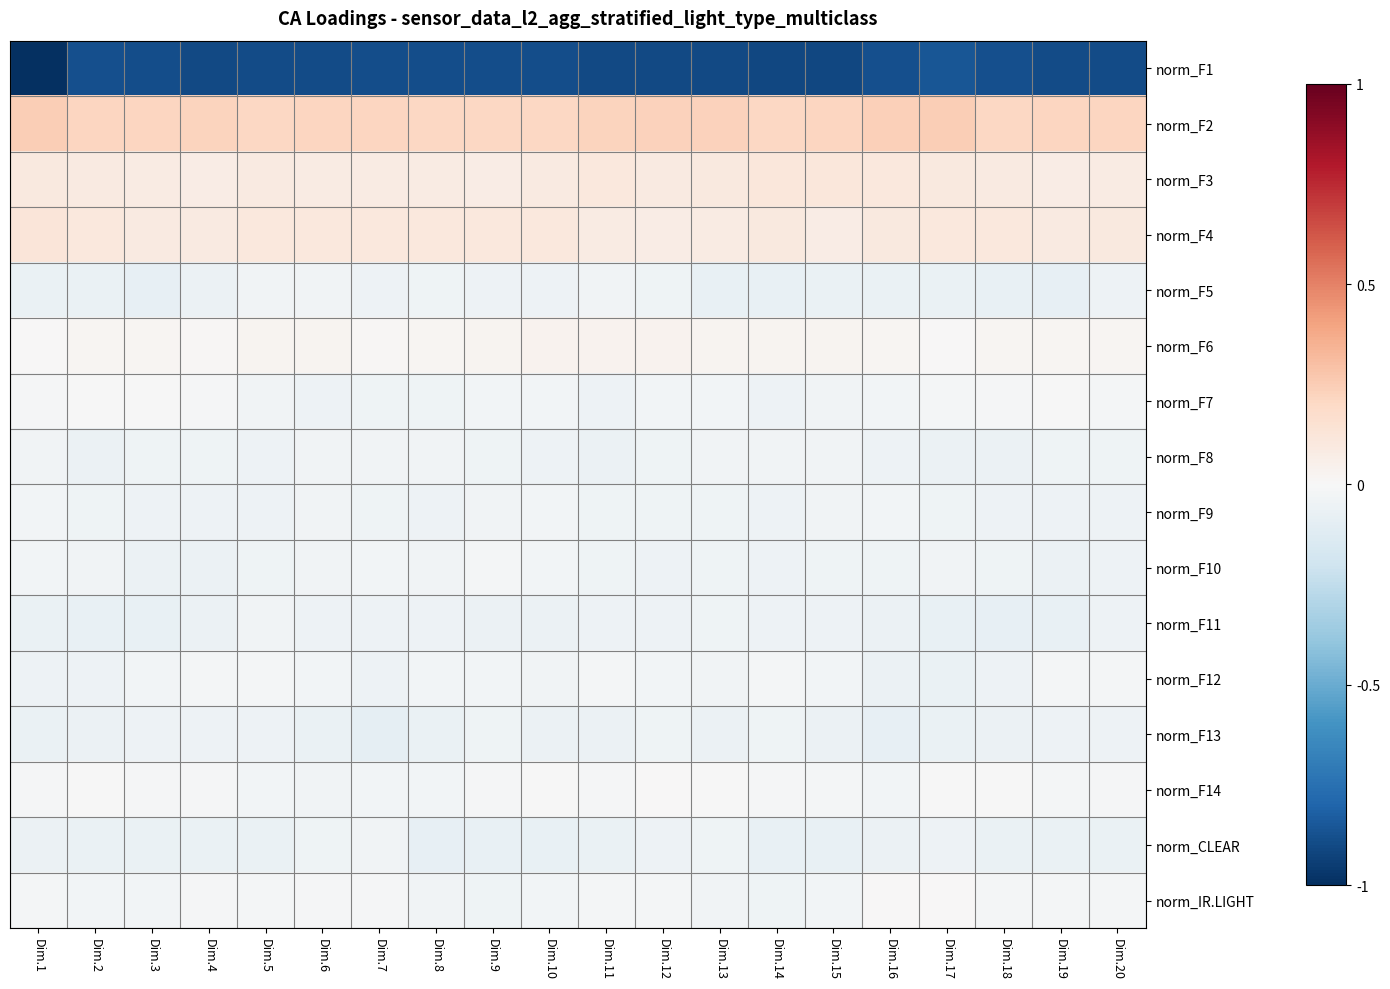

At how many categories does at least one series exceed 0?

20